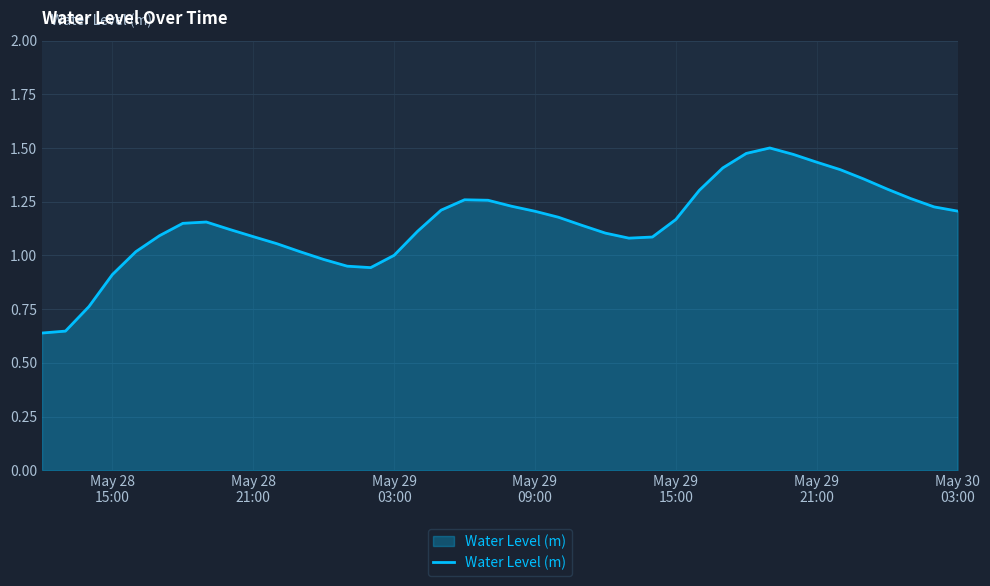

Count the number of categories in the chart.

40